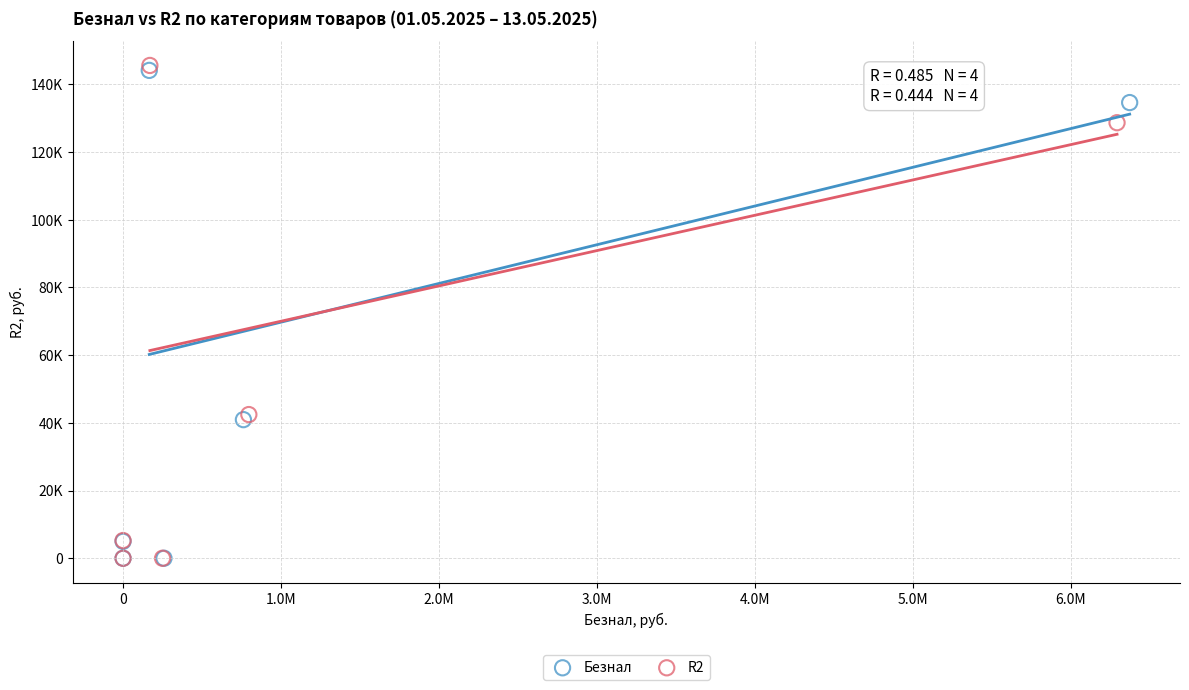

What are all the series names shown in the legend?

Безнал, R2